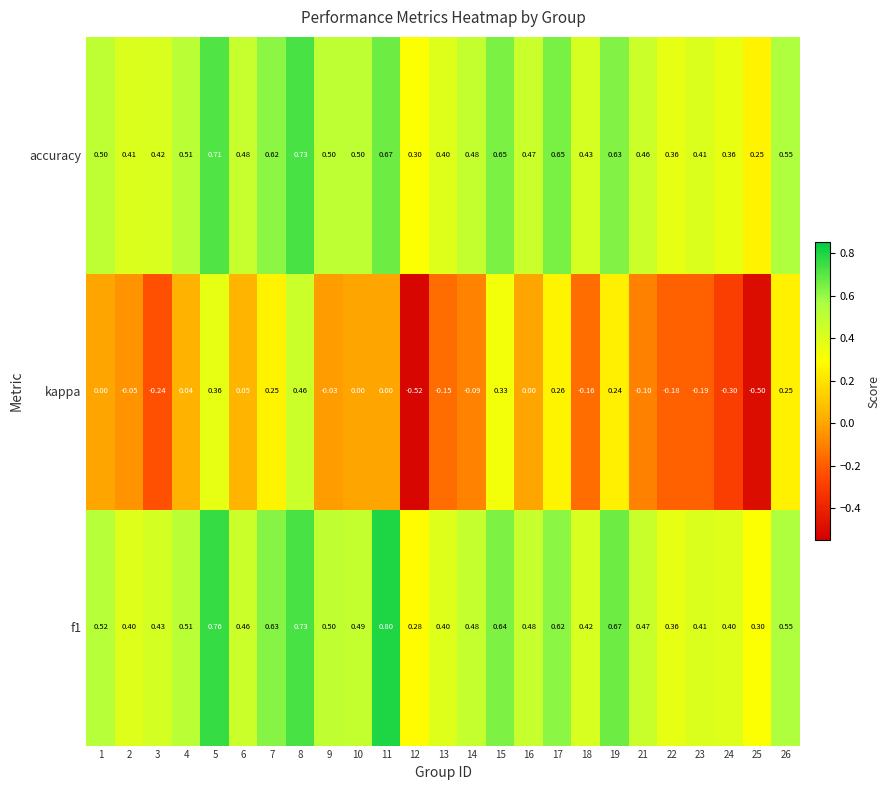

At 1, list the series in order from largest to smallest.

f1, accuracy, kappa